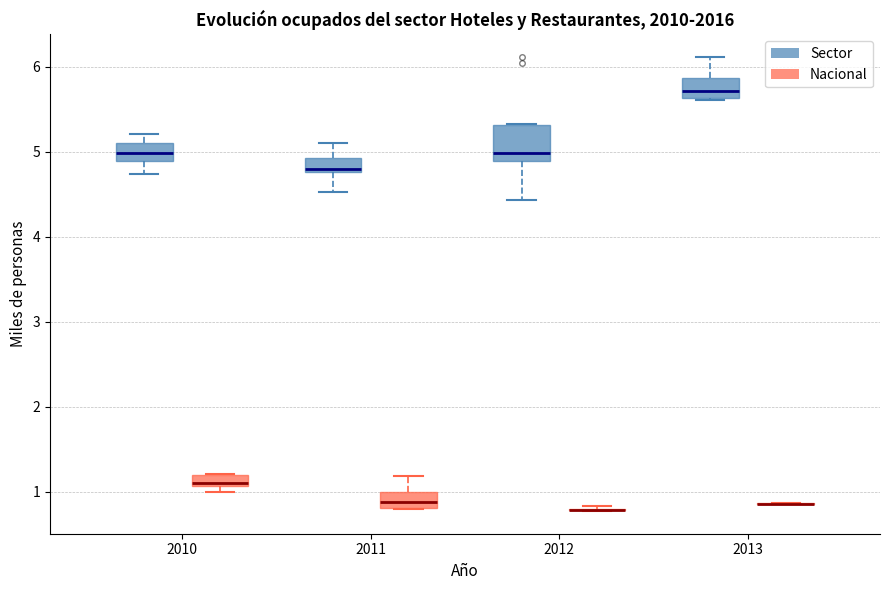

Comparing the boxes themselves (not the whiskers), which one is the tallest?

2012 (Sector)